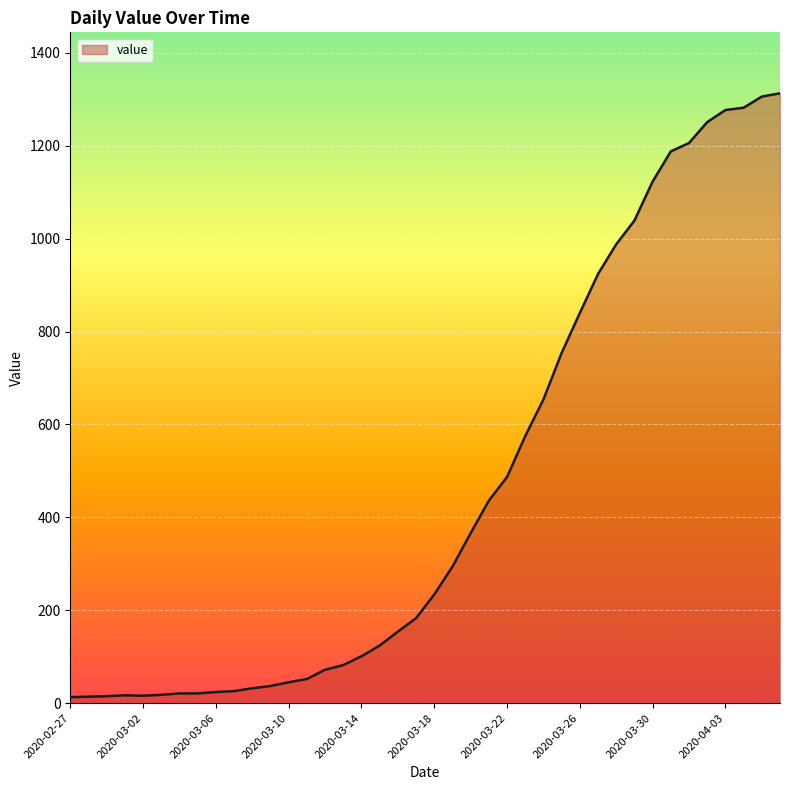

What is the greatest value displayed?

1313